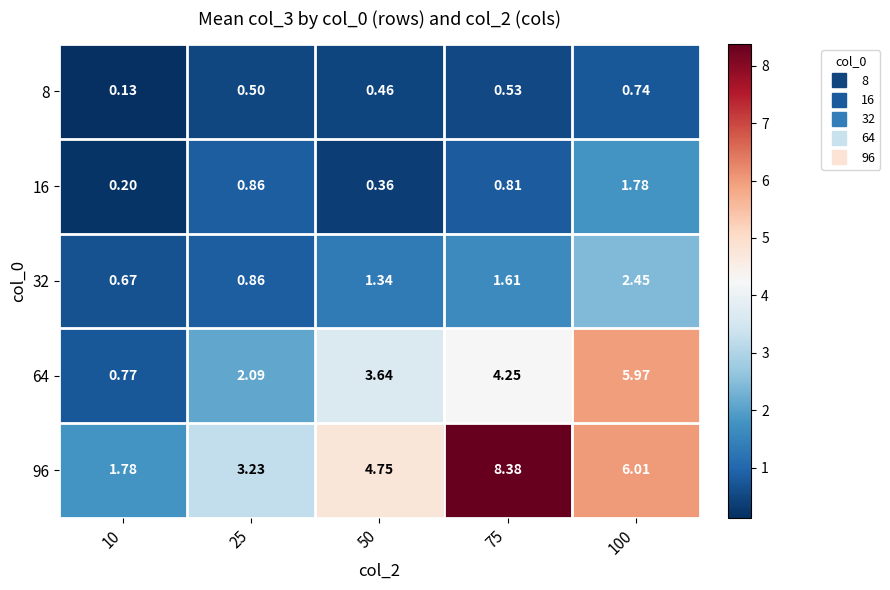

Reading right to left, list all the values displayed in this chart.

8: 100=0.7	75=0.5	50=0.5	25=0.5	10=0.1
16: 100=1.8	75=0.8	50=0.4	25=0.9	10=0.2
32: 100=2.5	75=1.6	50=1.3	25=0.9	10=0.7
64: 100=6.0	75=4.2	50=3.6	25=2.1	10=0.8
96: 100=6.0	75=8.4	50=4.8	25=3.2	10=1.8